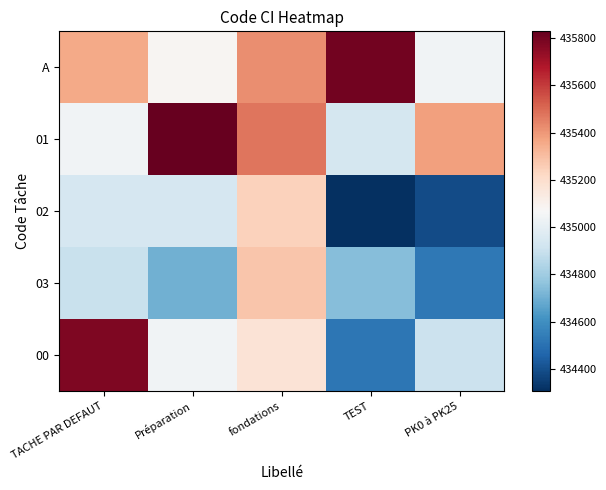

Reading right to left, what are all the values shown in this chart?

A: PK0 à PK25=435039.1	TEST=435803.7	fondations=435422.8	Préparation=435080.8	TACHE PAR DEFAUT=435357.1
01: PK0 à PK25=435377.1	TEST=434936.7	fondations=435474.9	Préparation=435828.2	TACHE PAR DEFAUT=435039.1
02: PK0 à PK25=434390.4	TEST=434308.5	fondations=435246.3	Préparation=434938.3	TACHE PAR DEFAUT=434939.3
03: PK0 à PK25=434526.4	TEST=434745.9	fondations=435277.7	Préparation=434700.3	TACHE PAR DEFAUT=434896.3
00: PK0 à PK25=434904.1	TEST=434521.0	fondations=435170.4	Préparation=435042.8	TACHE PAR DEFAUT=435778.8